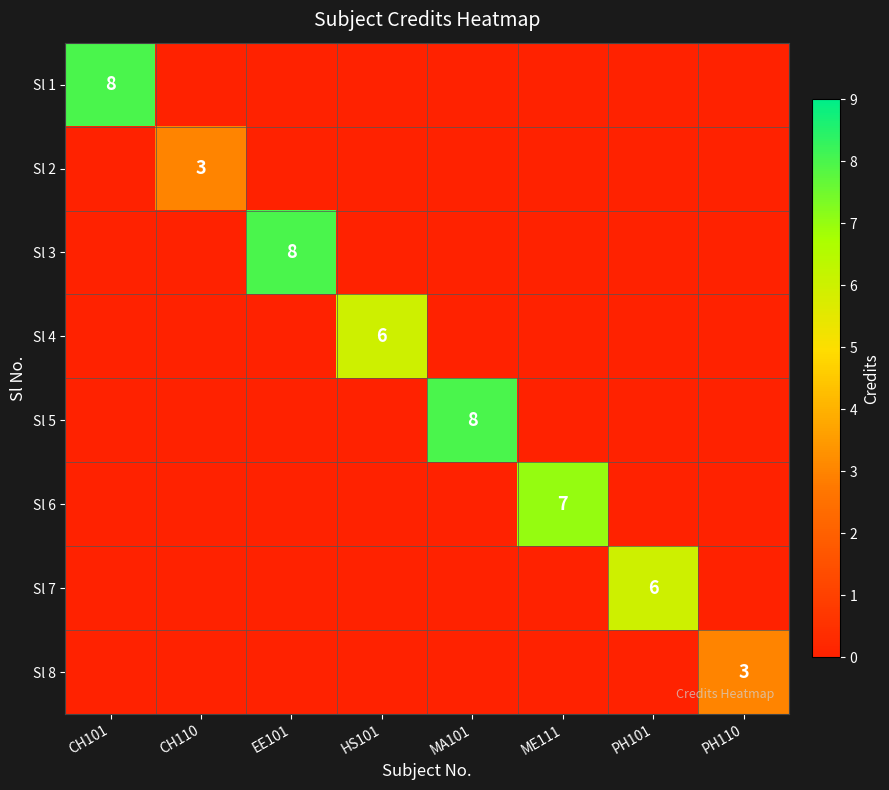

The value of Sl 8 at MA101 is 0. True or false?

True